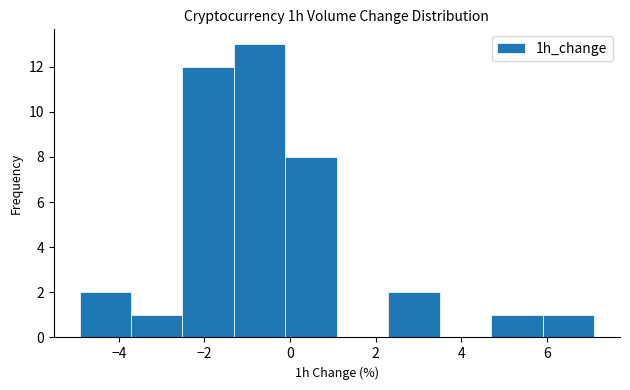

Which range on the x-axis has the tallest bar?

-1.4 to -0.2